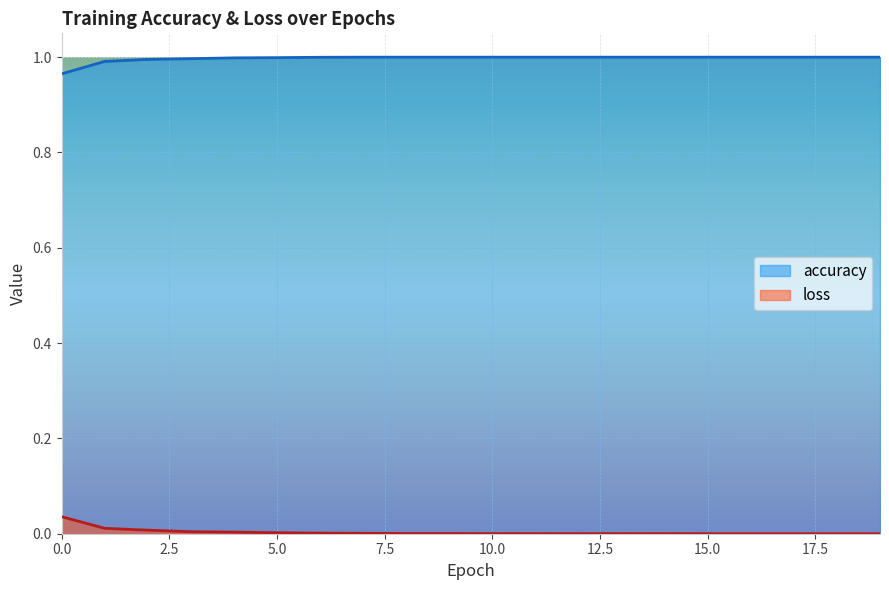

True or false: accuracy has more than 1 points higher than both neighbors.

False